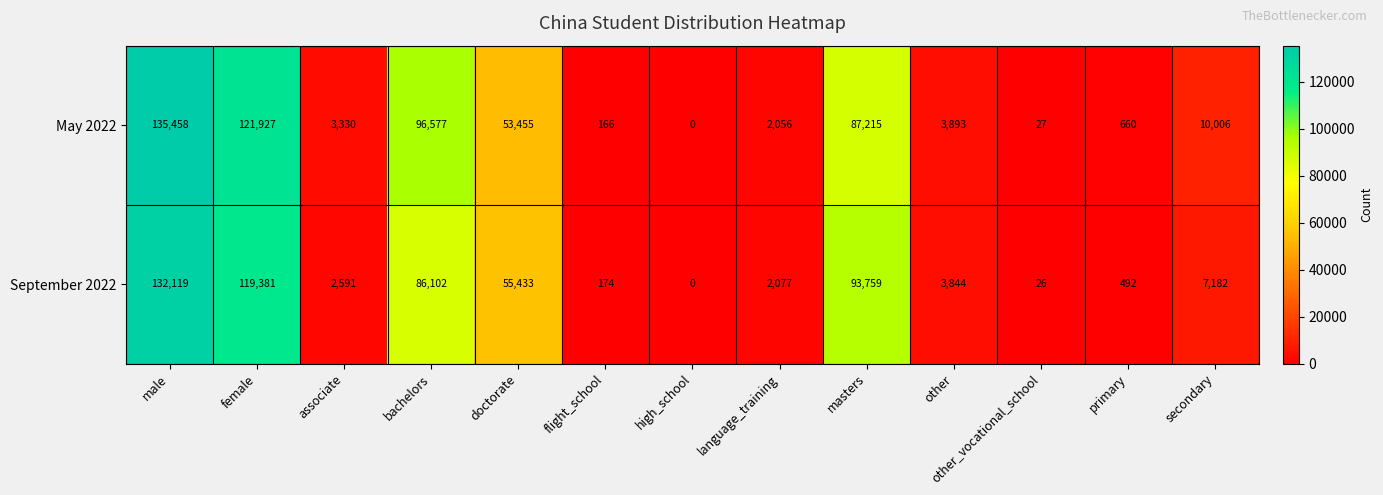

Read the September 2022 value at other, to the nearest 100.

3800